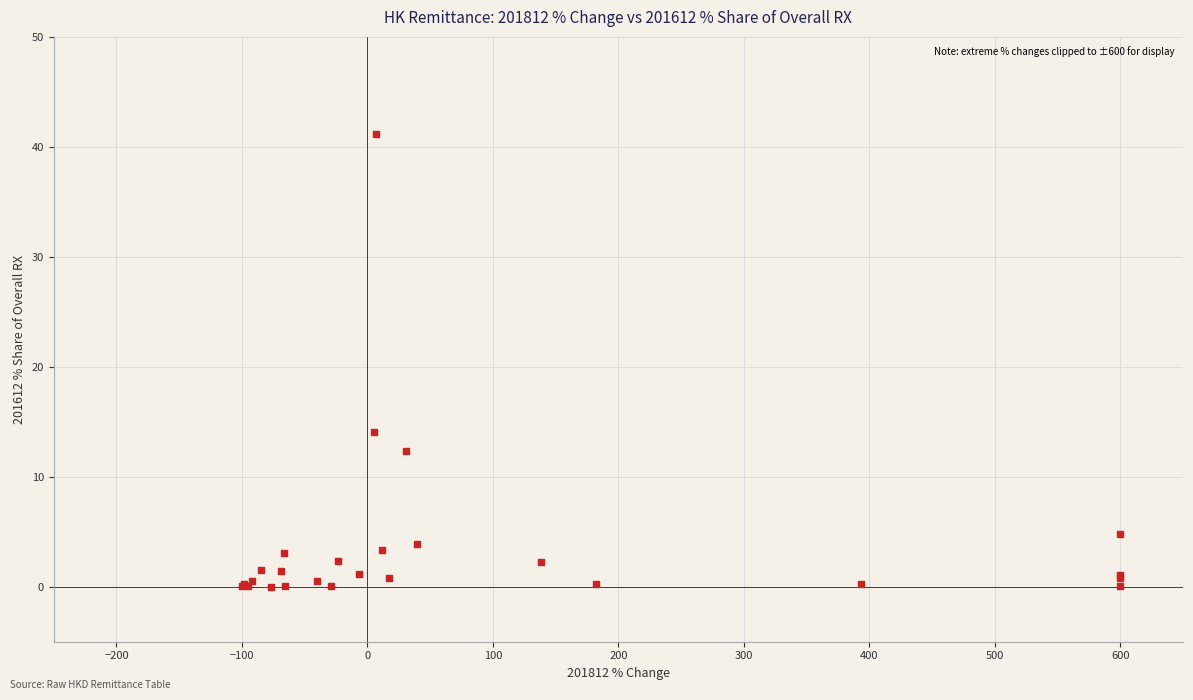

What Y value in the scatter plot is closest to 20?

14.0